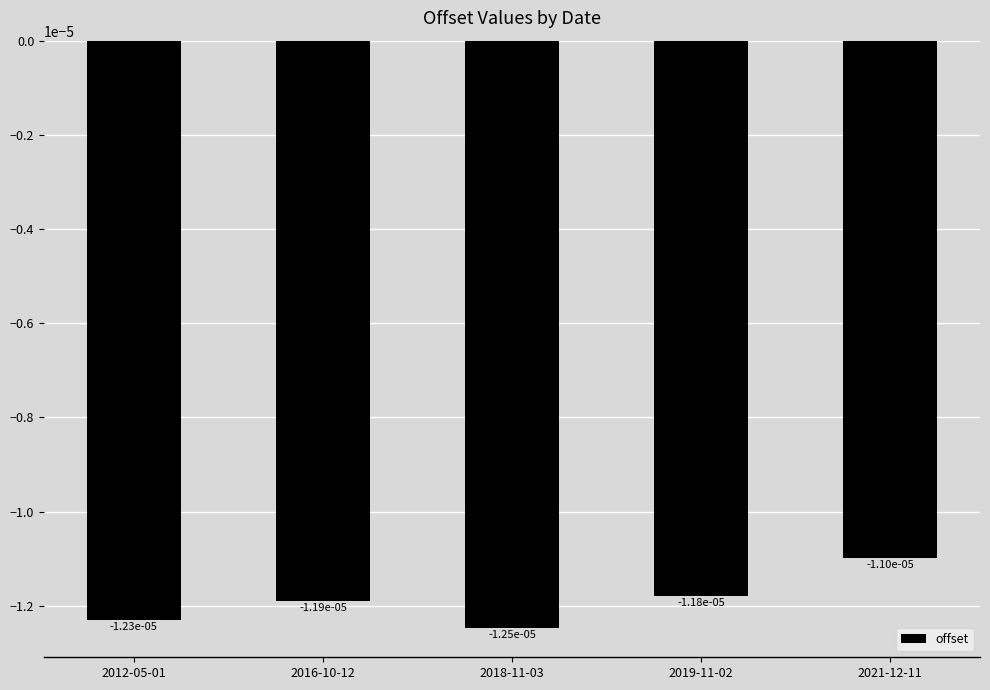

What is the label of the 1st bar from the right?

2021-12-11